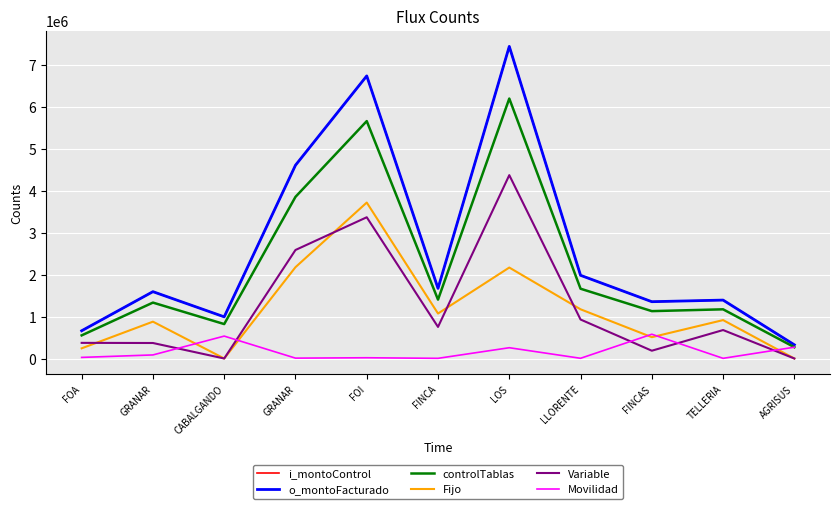

Does the chart have visible grid lines?

Yes